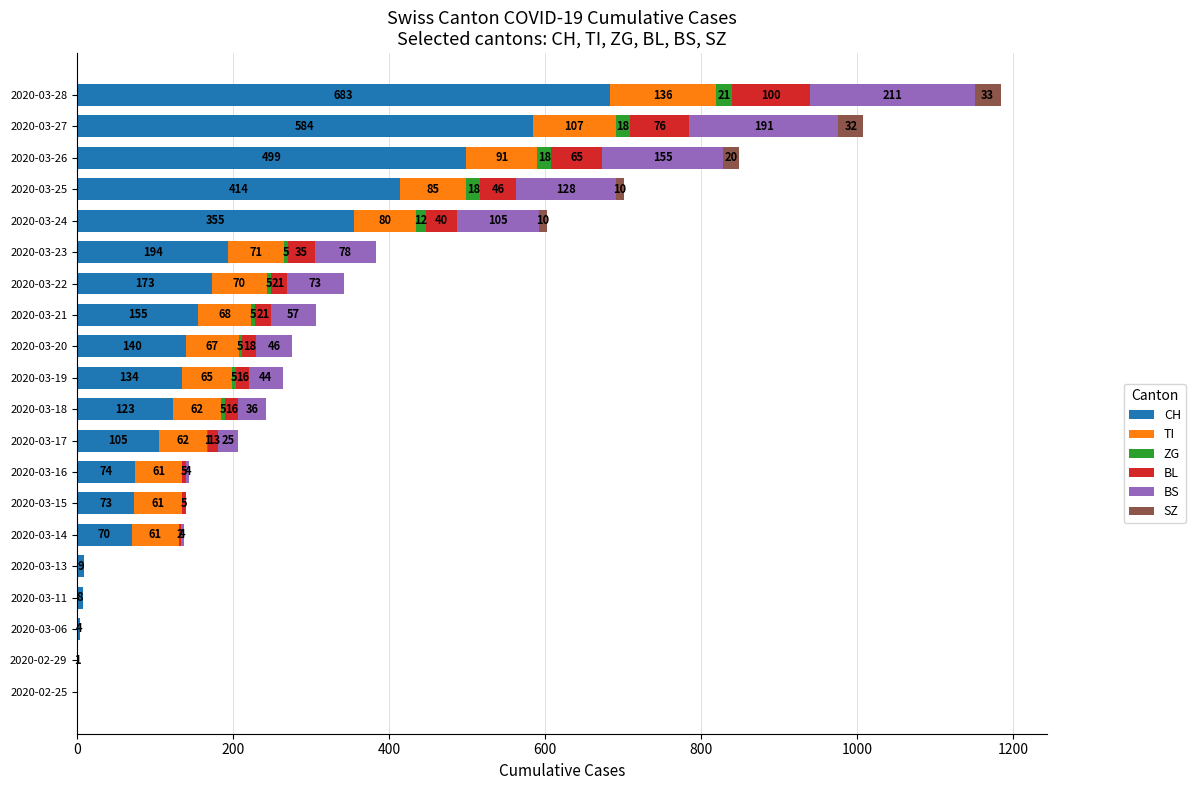

At which category is the sum across all series the highest?

2020-03-28